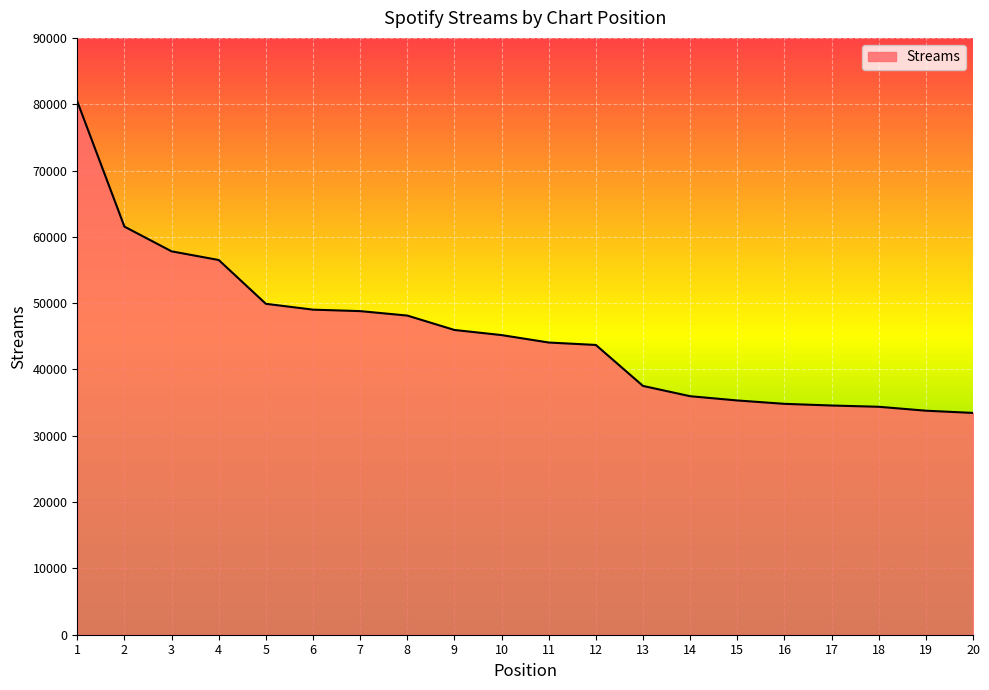

True or false: the data shows 37516 at 13.

True